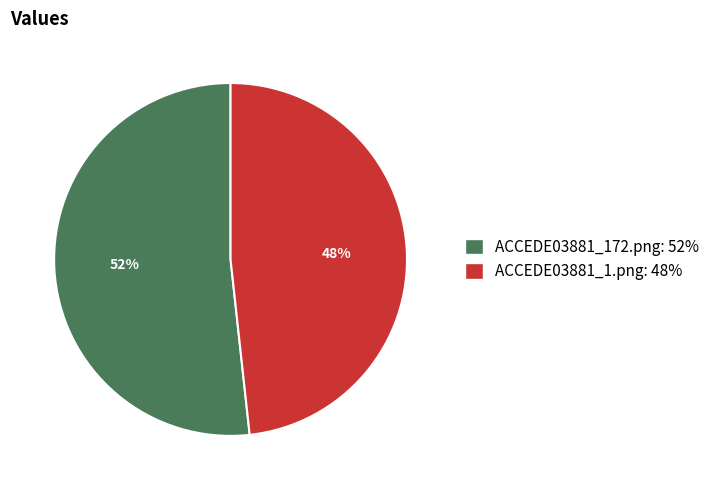

What is the smallest slice in the pie chart?

ACCEDE03881_1.png